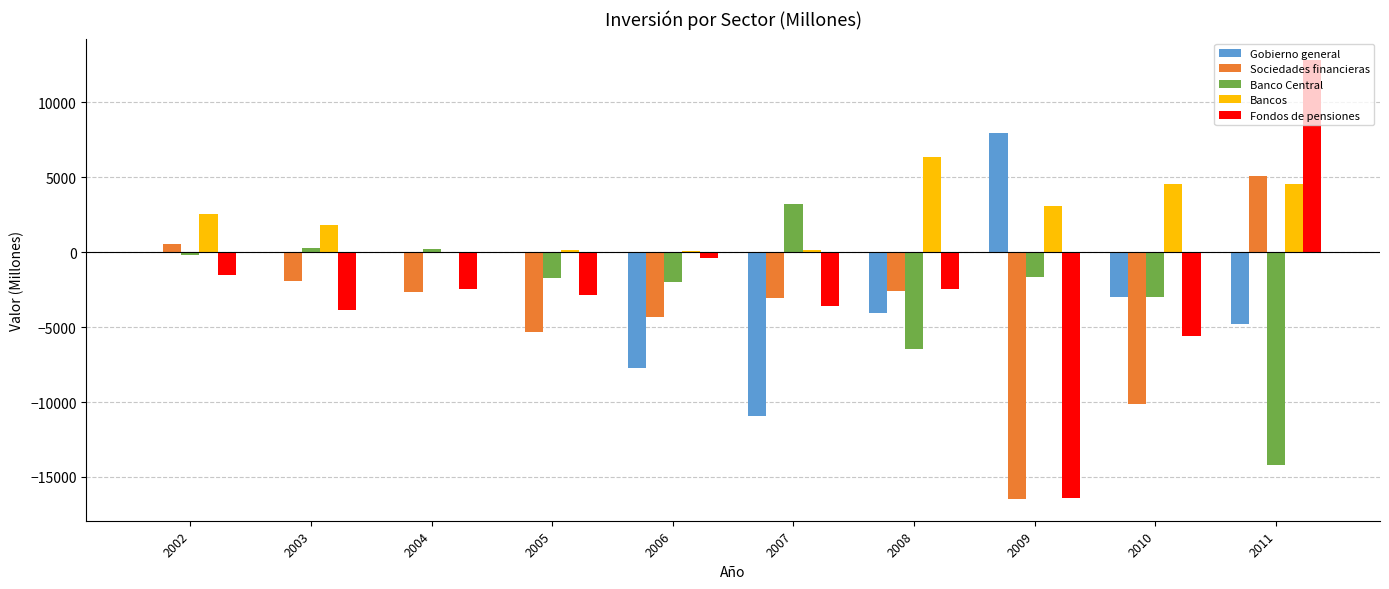

Is the value of Bancos at 2007 greater than the value of Fondos de pensiones at 2004?

Yes